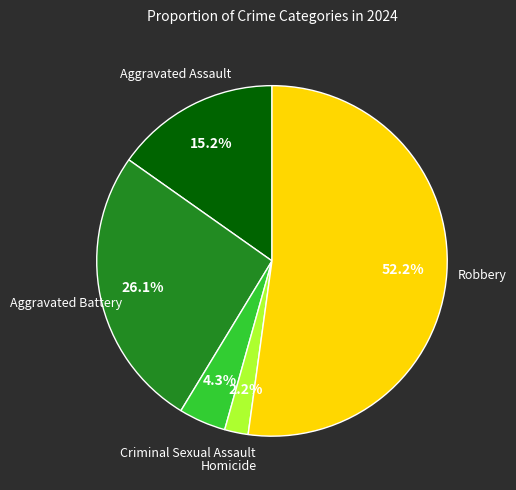

Is there any slice that represents more than half of the pie?

Yes